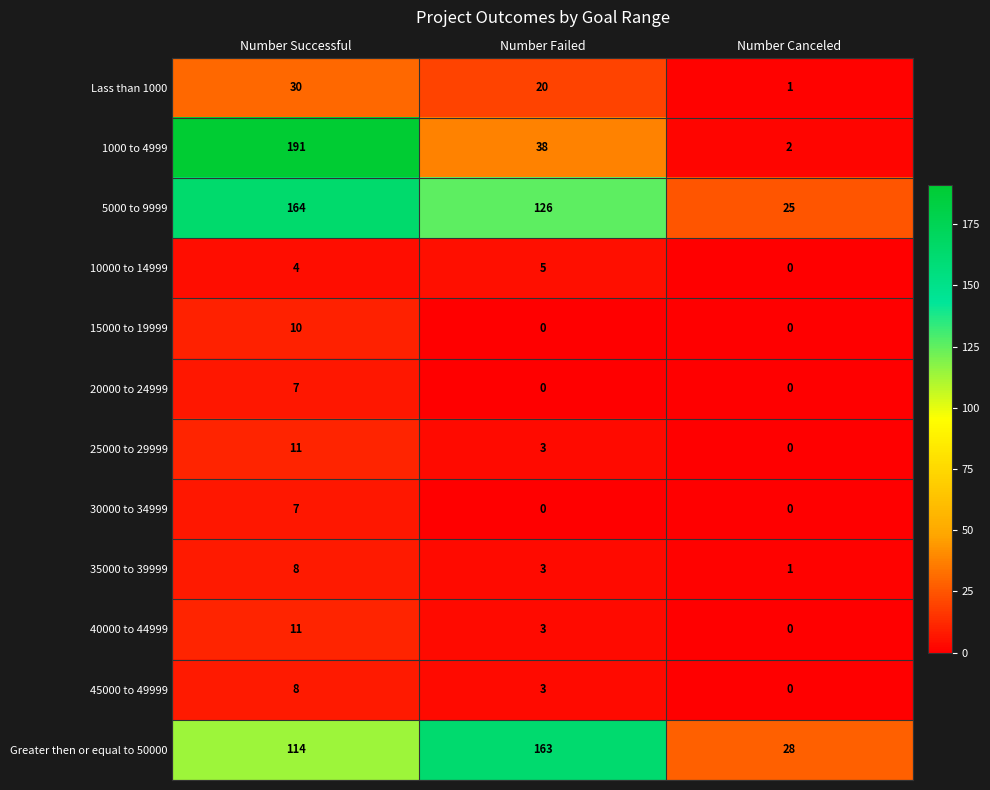

How many Lass than 1000 values are between 1 and 30?

3